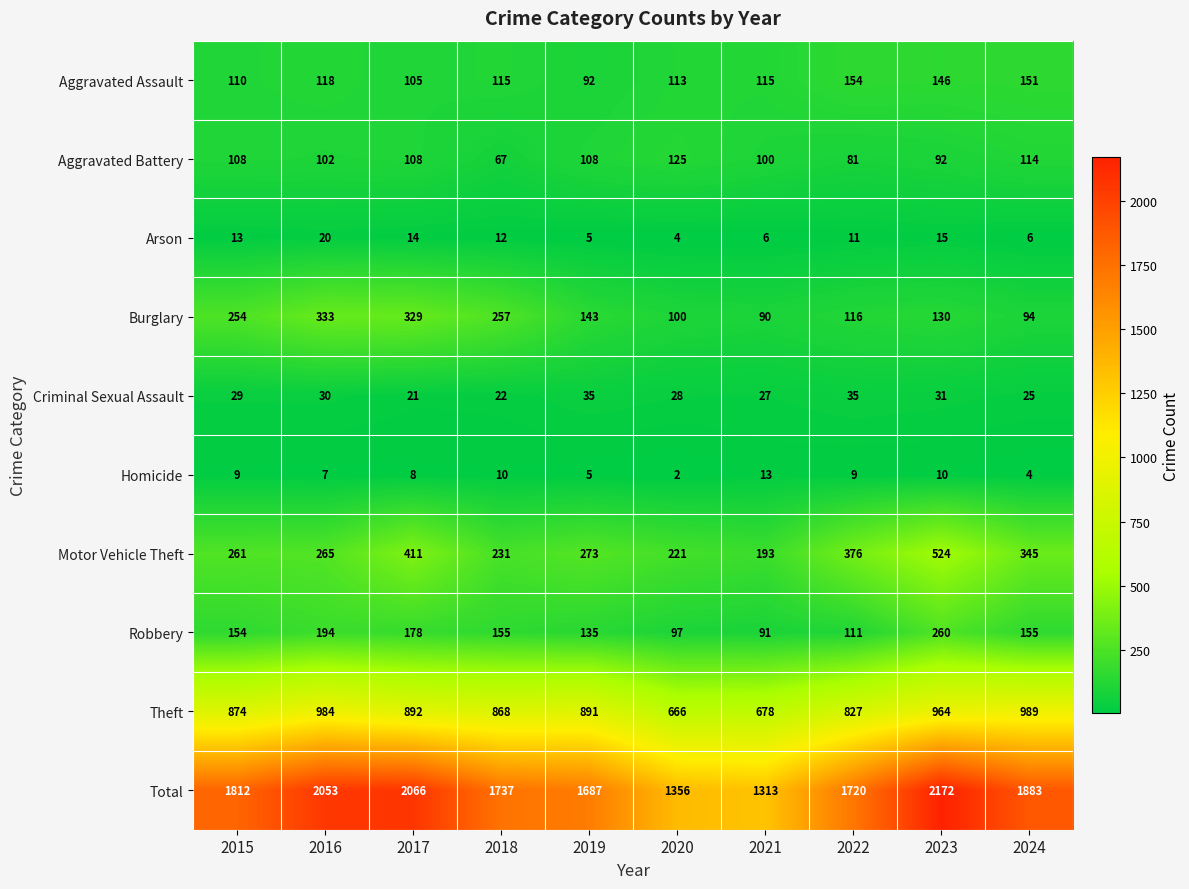

How many data points does each series have?

10